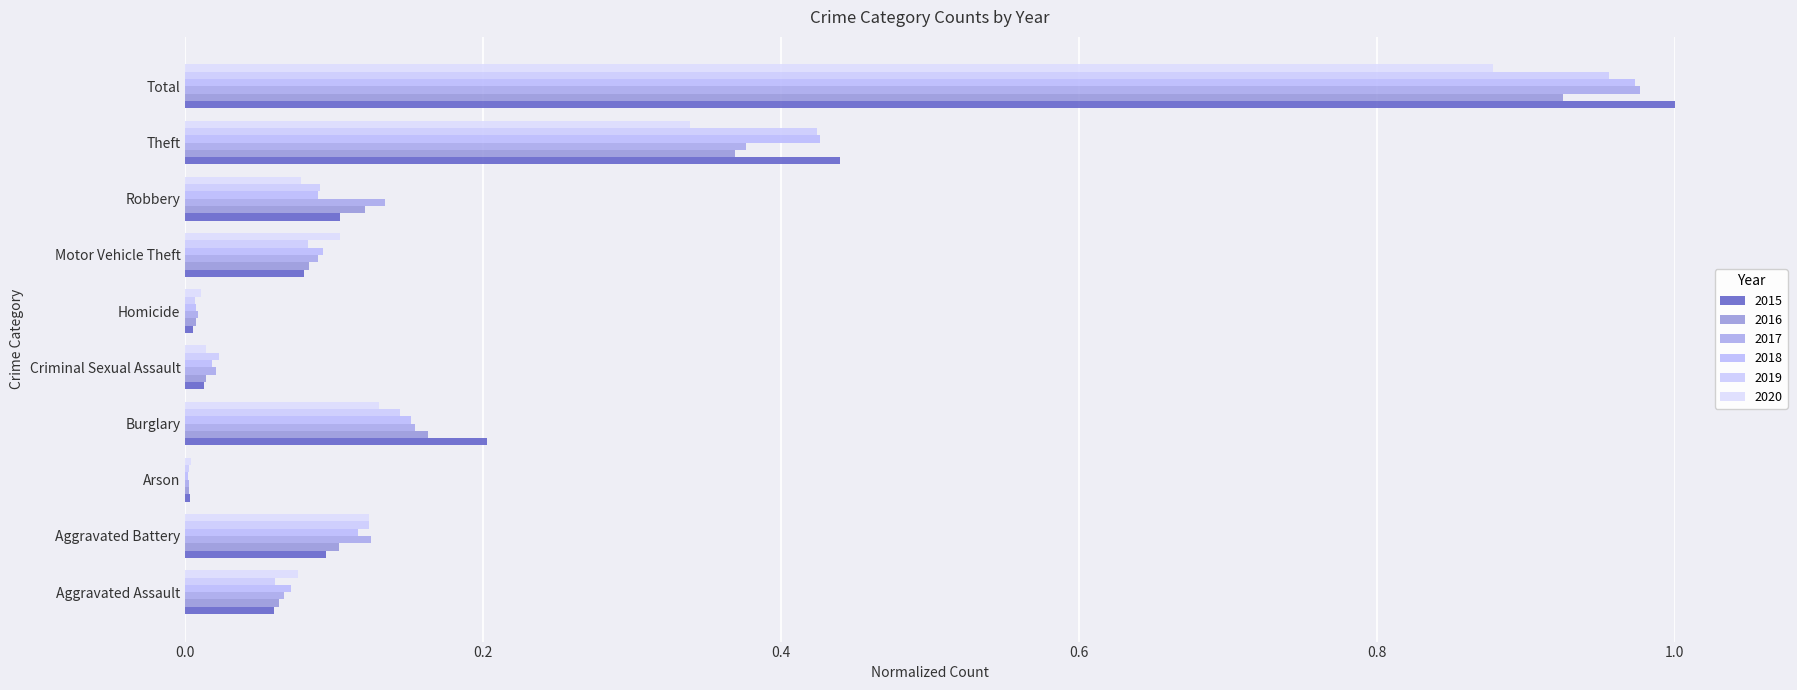

At Criminal Sexual Assault, list the series in order from smallest to largest.

2015, 2016, 2020, 2018, 2017, 2019